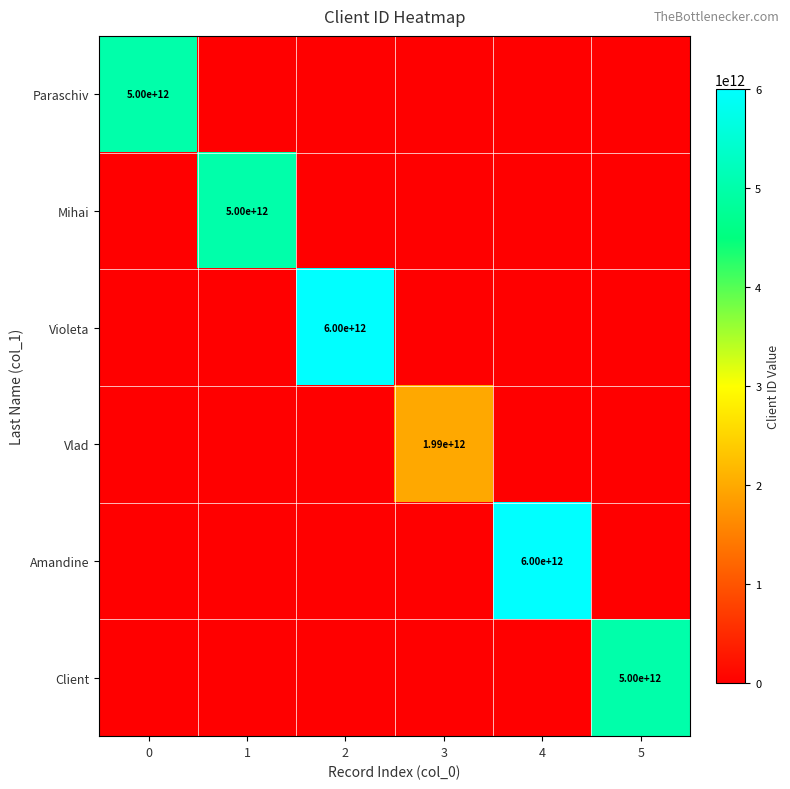

What is the maximum value for Mihai?

5000213121212